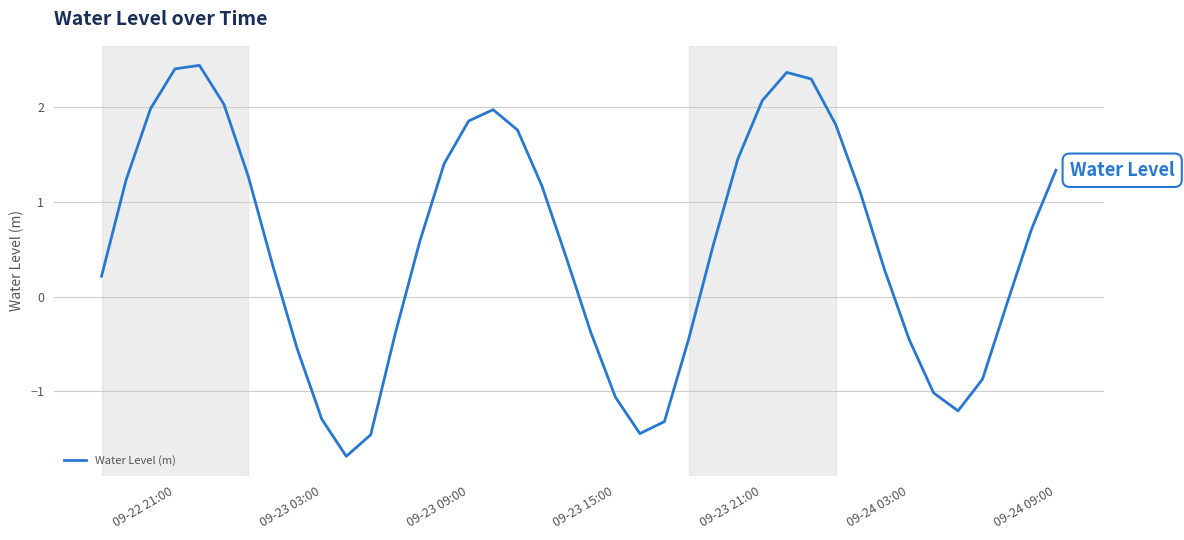

What is the maximum value shown in the chart?

2.4